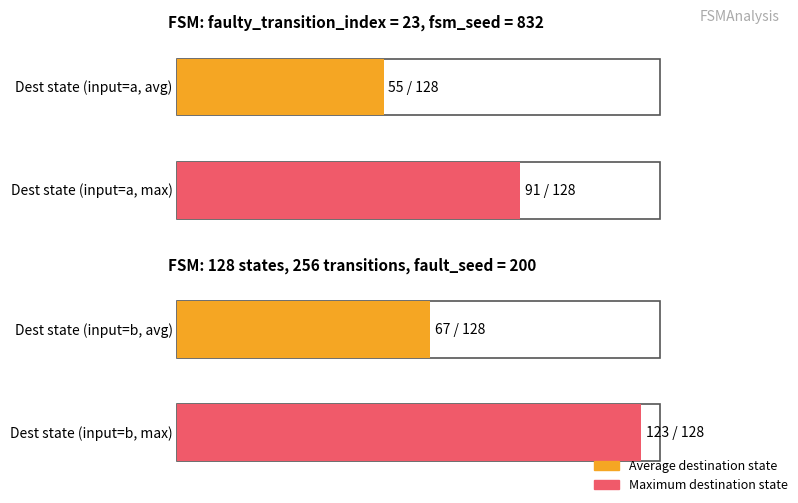

True or false: source_state has a value of 2 at State 1.

False